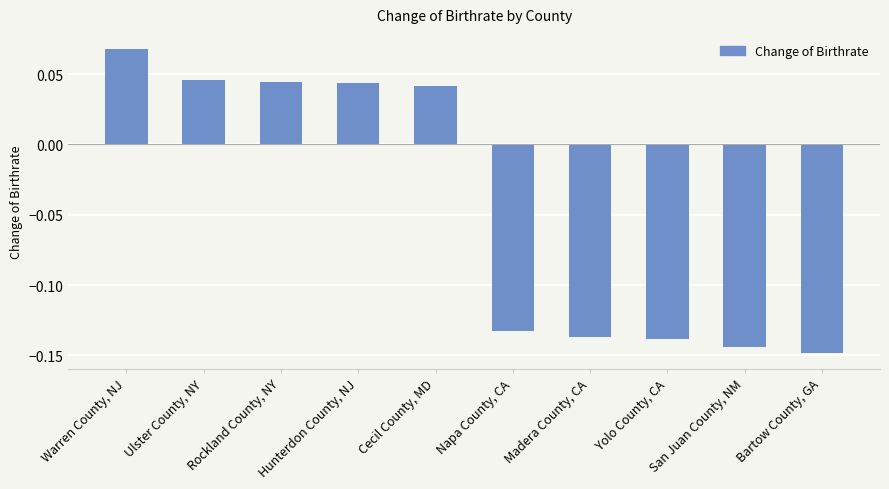

What is the label of the 7th bar from the left?

Madera County, CA